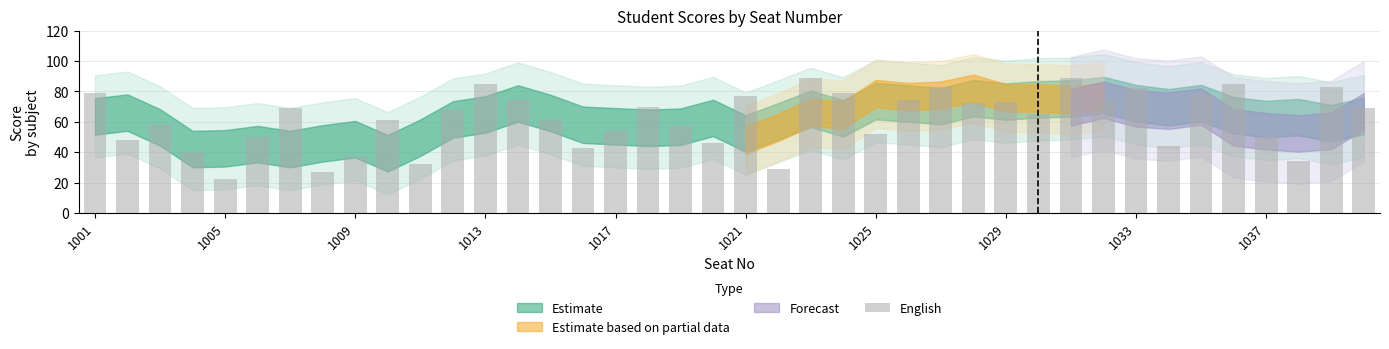

What is the maximum value shown in the chart?

89